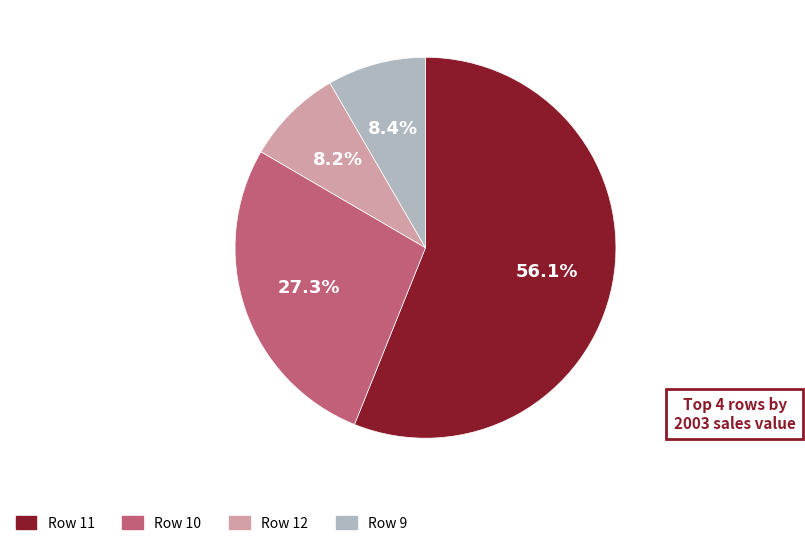

What percentage do Row 12 and Row 11 together represent?

64.3%